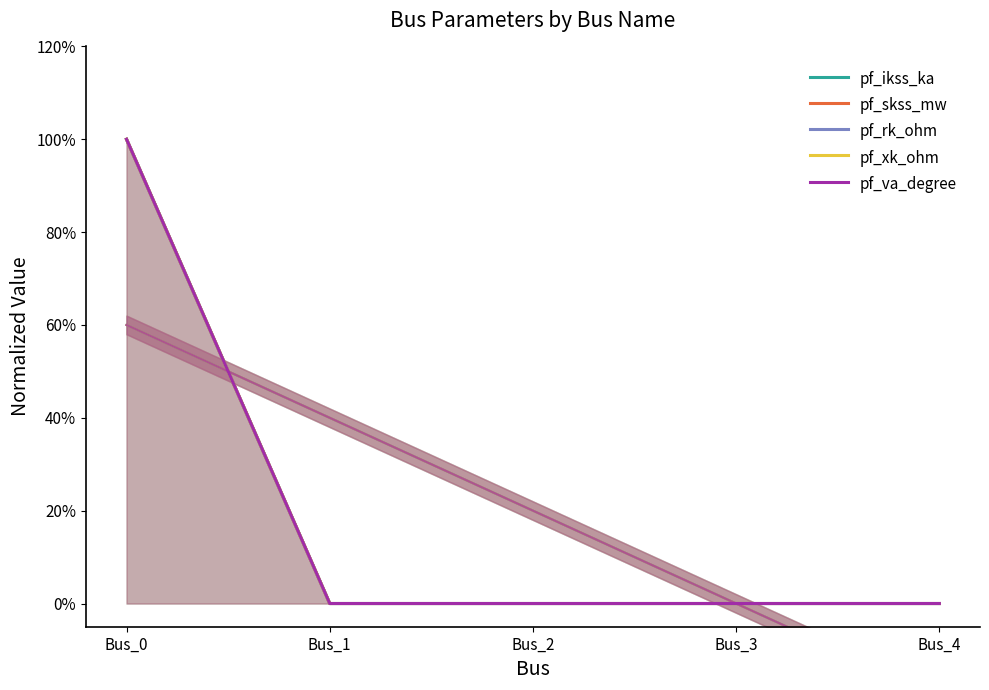

Reading left to right, extract all data points from this chart.

pf_ikss_ka: 1	0	0	0	0
pf_skss_mw: 1	0	0	0	0
pf_rk_ohm: 1	0	0	0	0
pf_xk_ohm: 1	0	0	0	0
pf_va_degree: 1	0	0	0	0